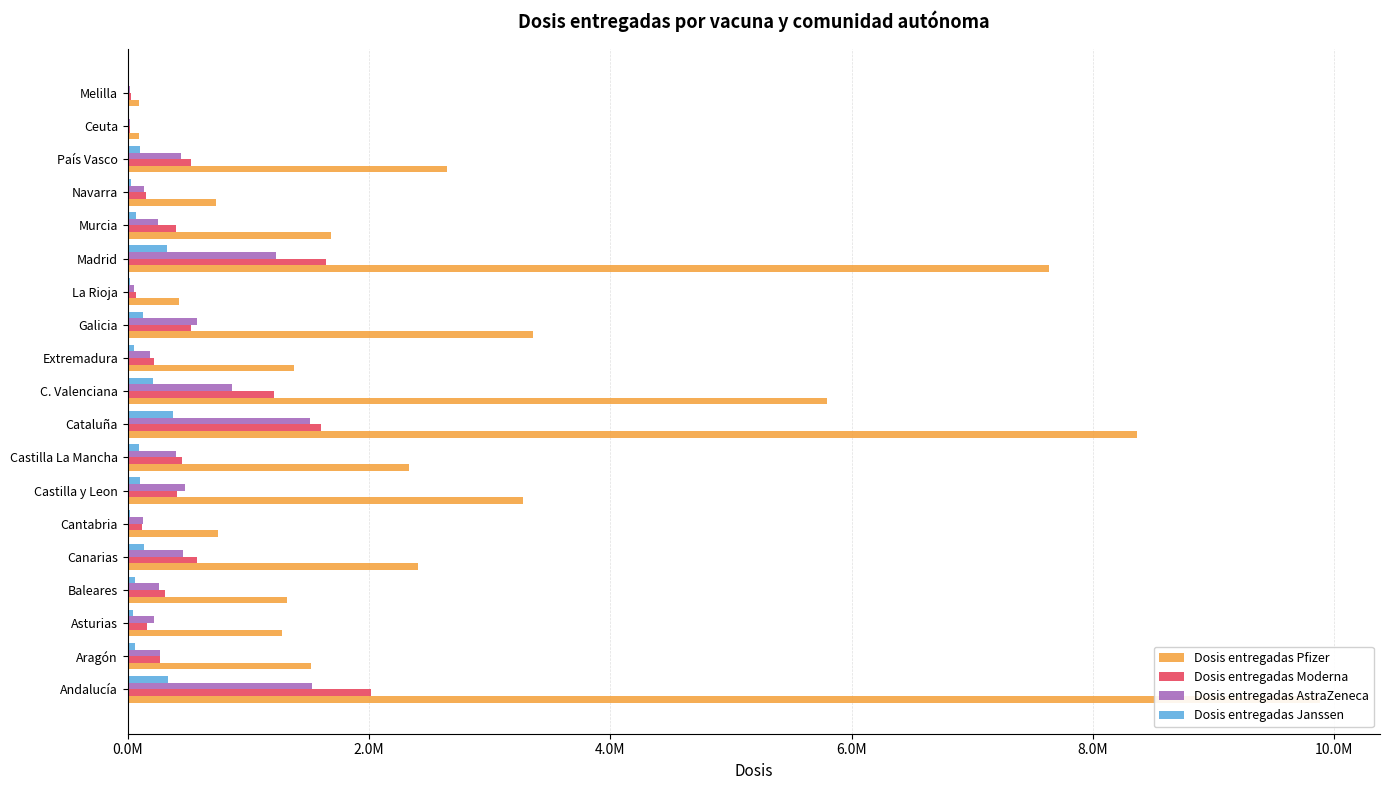

What is the value of the Dosis entregadas AstraZeneca bar at the 18th from the left?

18100